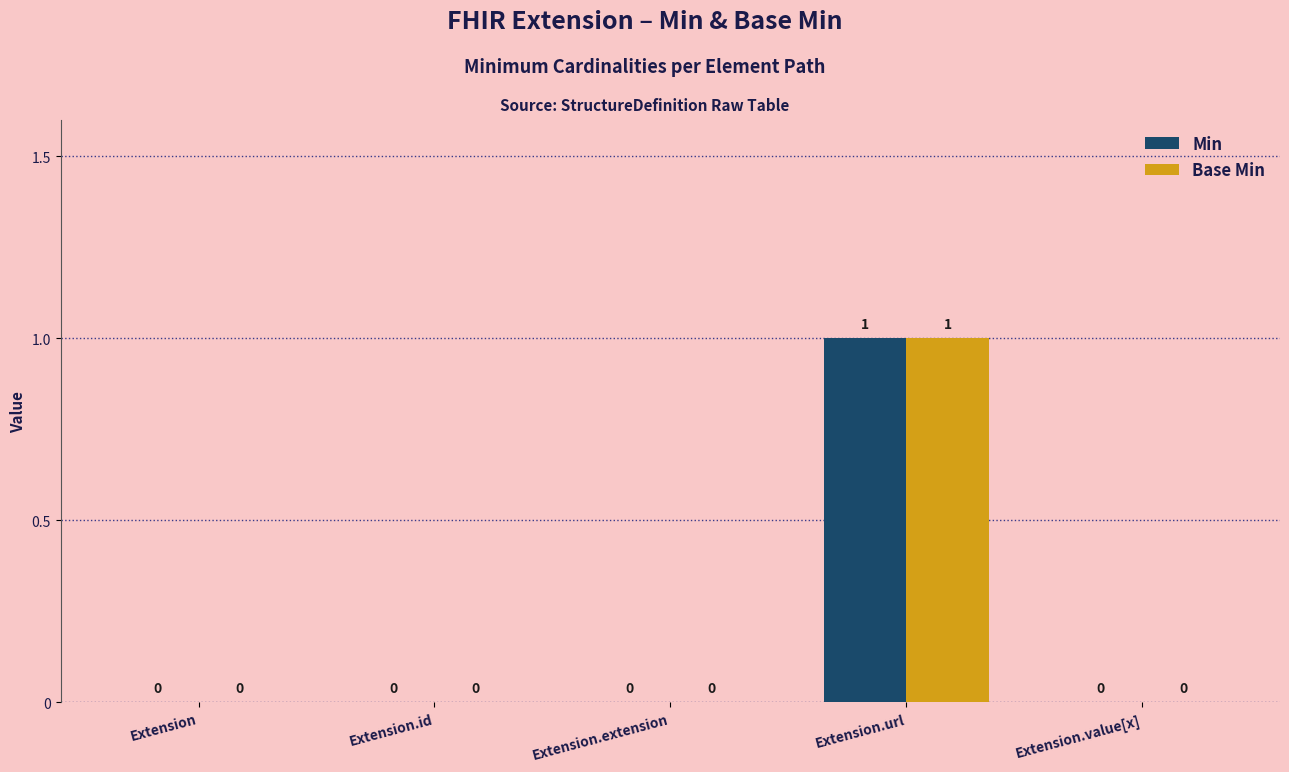

What are all the series names shown in the legend?

Min, Base Min